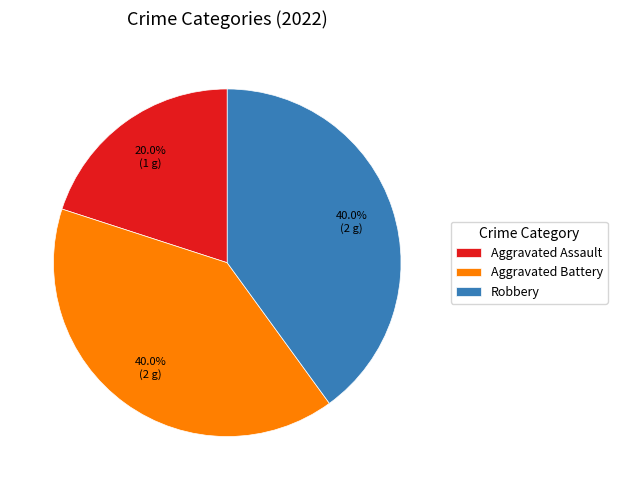

Which slice is the smallest?

Aggravated Assault